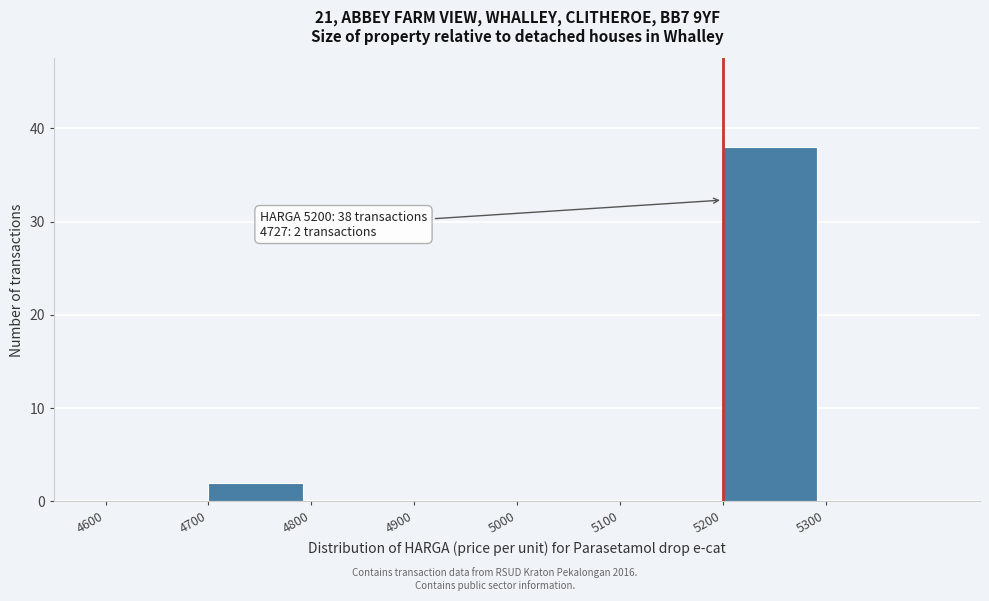

Which range on the x-axis has the tallest bar?

5200 to 5300